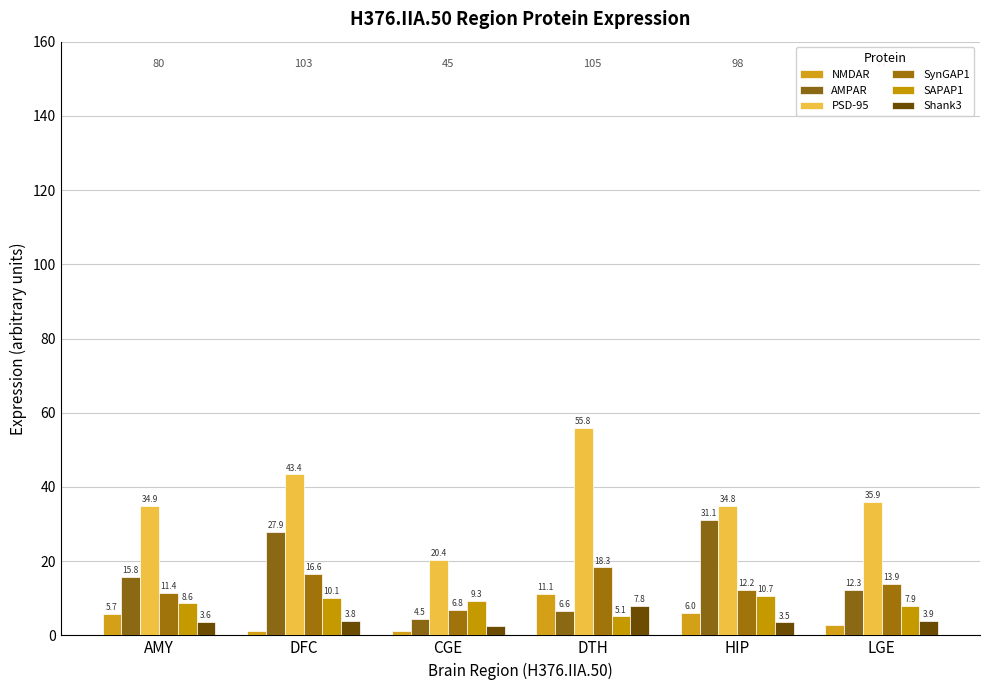

What is the highest value of the SAPAP1 series?

10.7